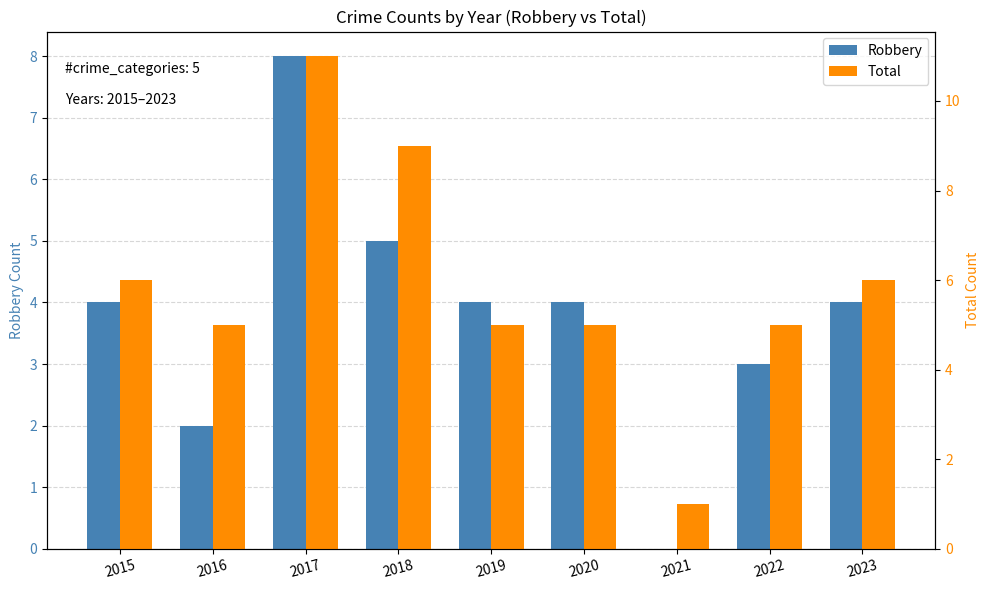

Which series has the widest spread of values?

Total